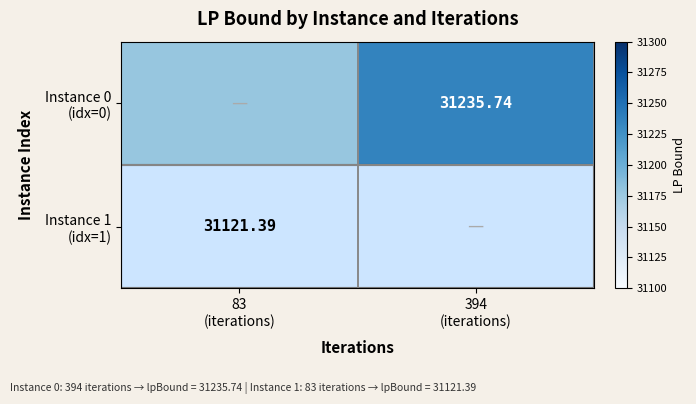

How many values in the Instance 0 (idx=0) series are below 31235?

1